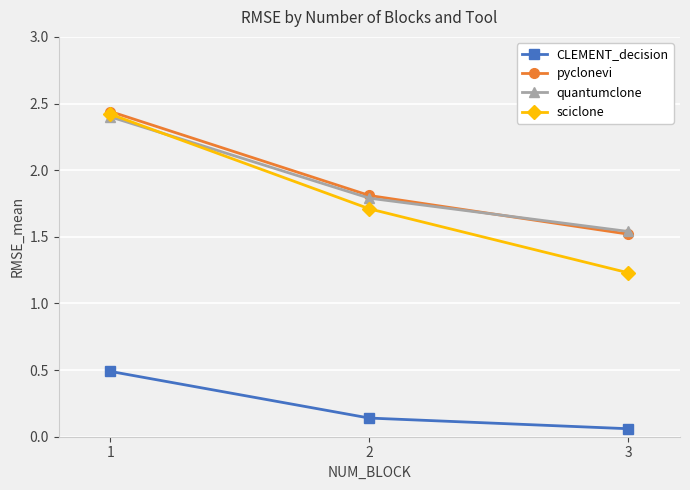

What is the difference between the highest and lowest values at 2?

1.7